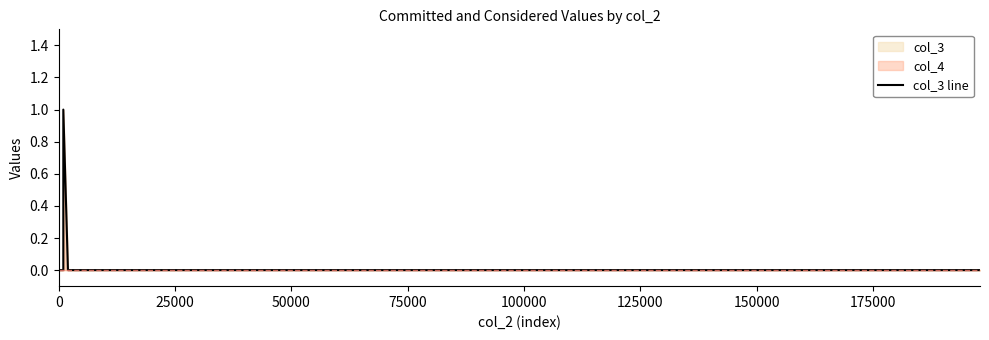

True or false: there are more than 1 points higher than both neighbors.

False